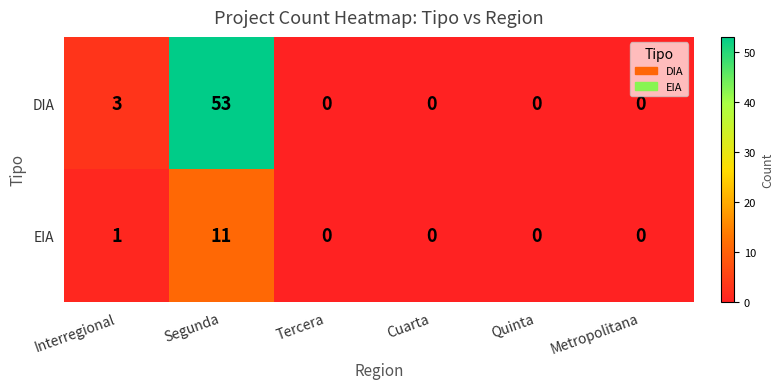

Rank the series by their maximum value, from highest to lowest.

DIA, EIA